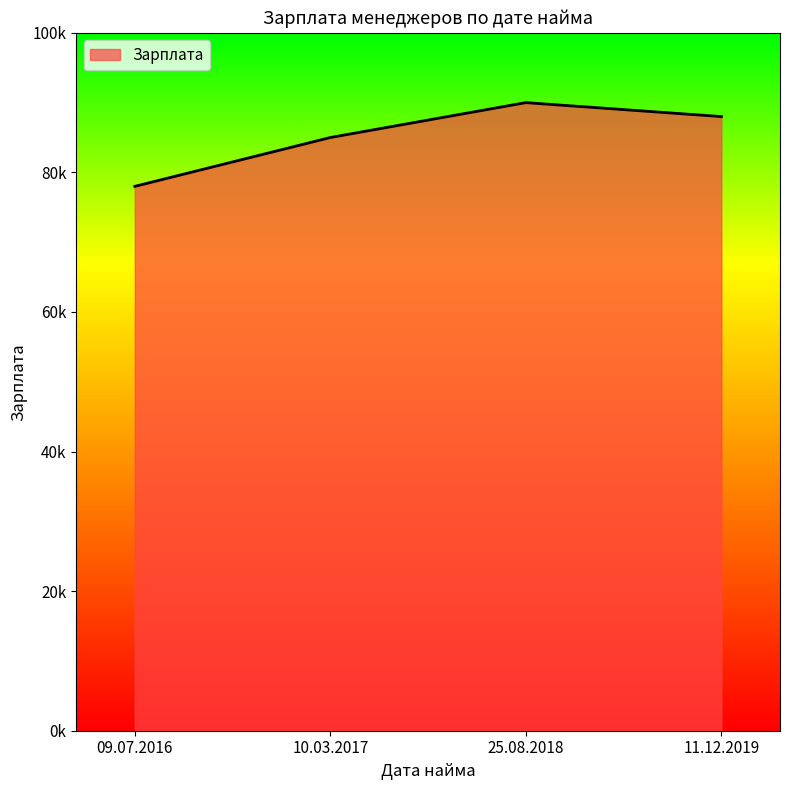

List the labels in order of value, smallest first.

09.07.2016, 10.03.2017, 11.12.2019, 25.08.2018